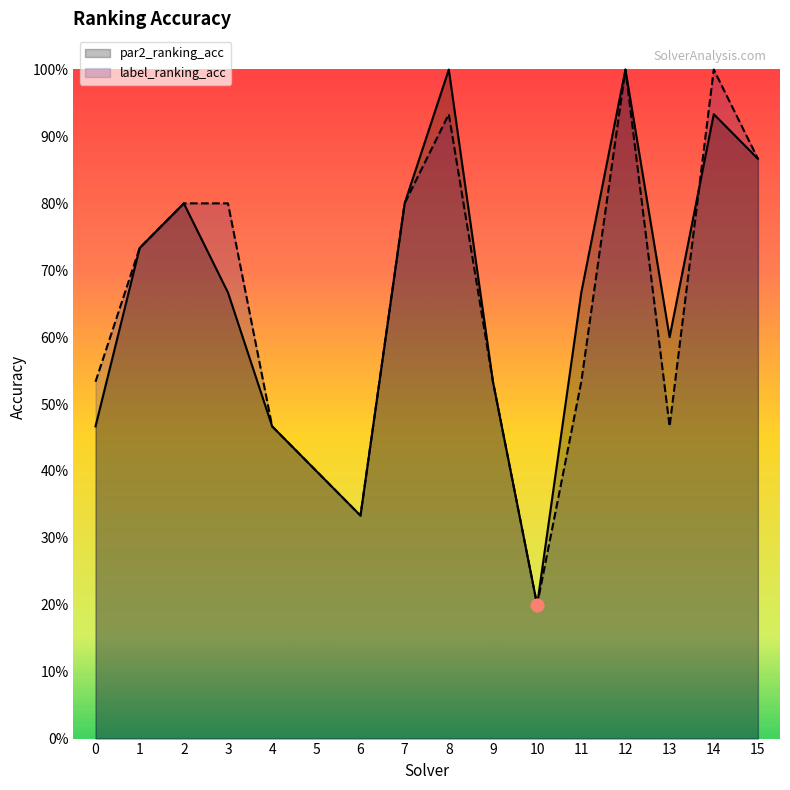

Is the value of label_ranking_acc at 14 greater than the value of par2_ranking_acc at 1?

Yes